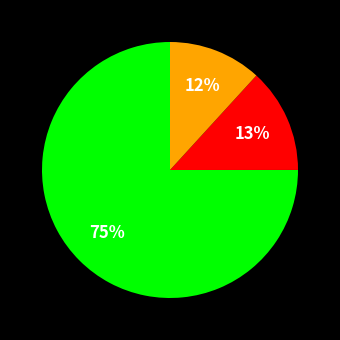

To the nearest percent, what is the difference between the largest and smallest slice percentages?

63%